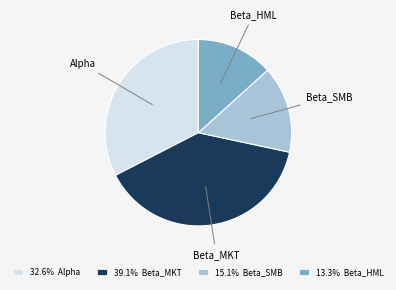

Which slice is the smallest?

Beta_HML